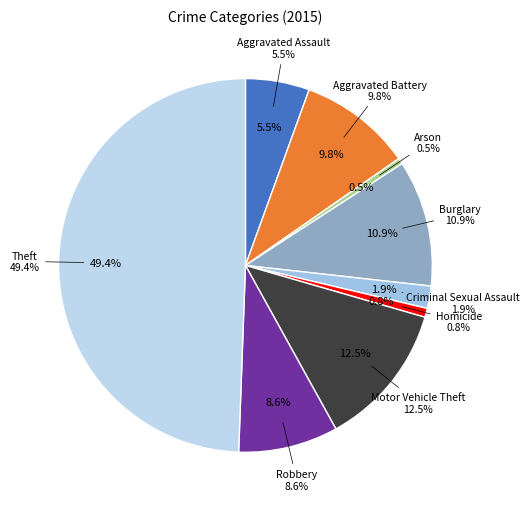

Combined, do Aggravated Battery and Aggravated Assault account for over 50%?

No